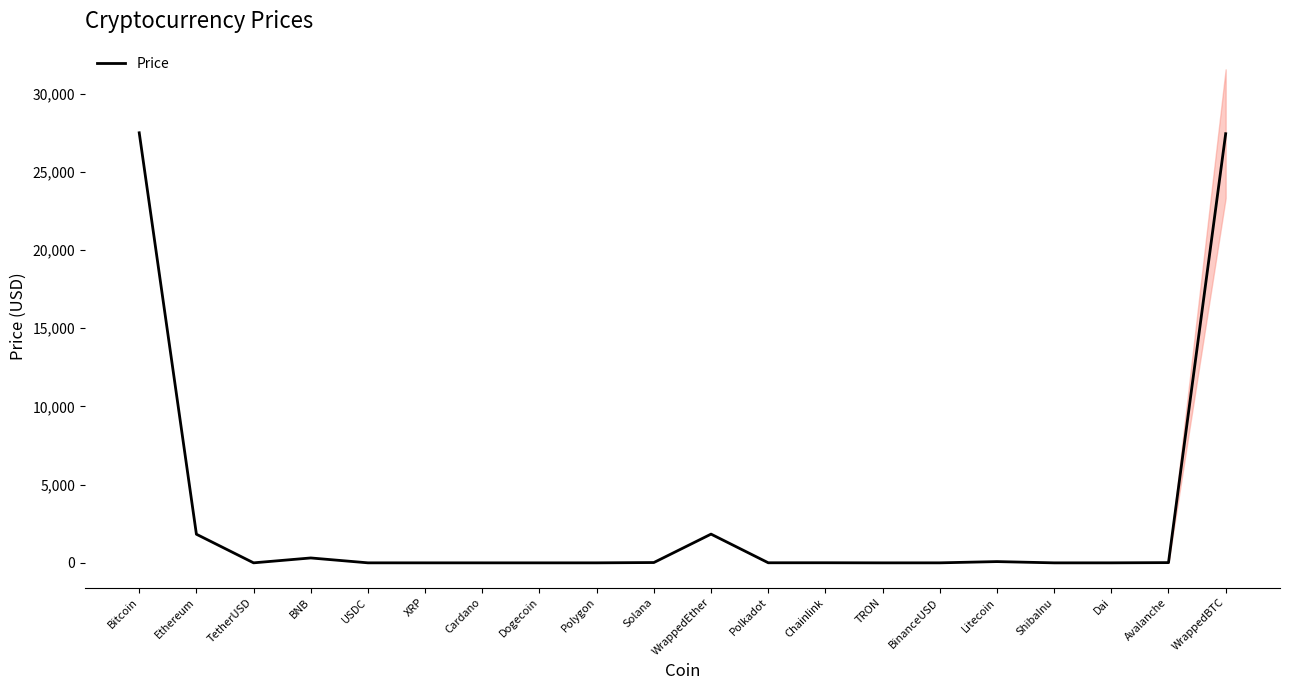

Is it true that the value at TetherUSD is 1.0?

True